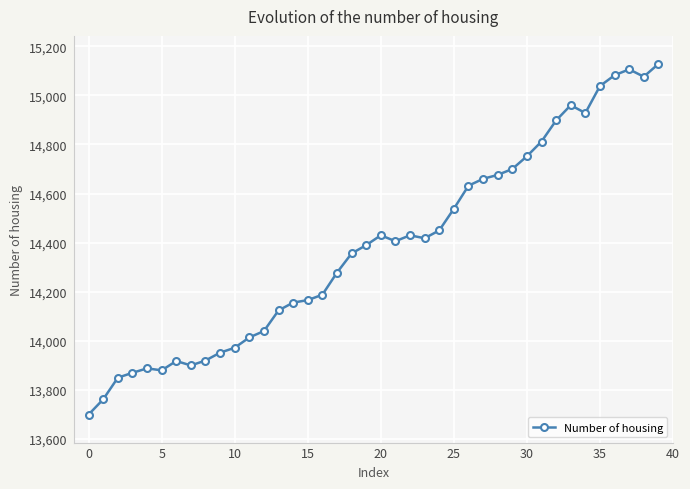

Is this an area chart (filled region under the line)?

No